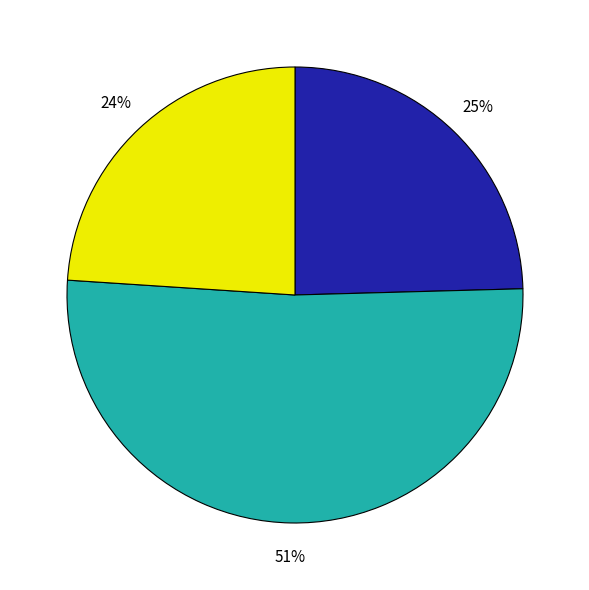

To the nearest percent, what is the average slice percentage?

33%